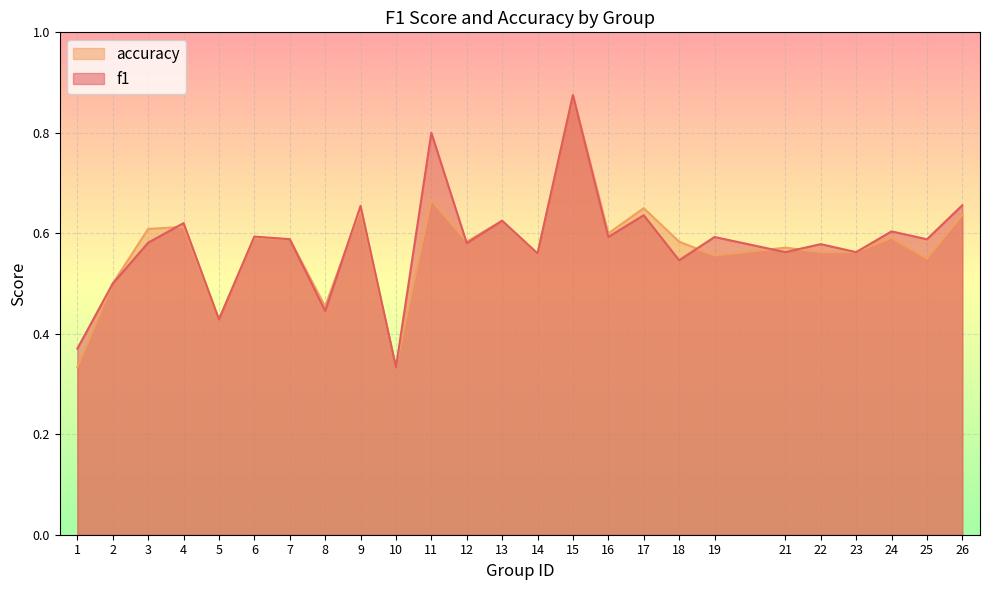

Rank the categories by f1 value from lowest to highest.

10, 1, 5, 8, 2, 18, 14, 21, 23, 22, 12, 3, 25, 7, 19, 16, 6, 24, 4, 13, 17, 9, 26, 11, 15